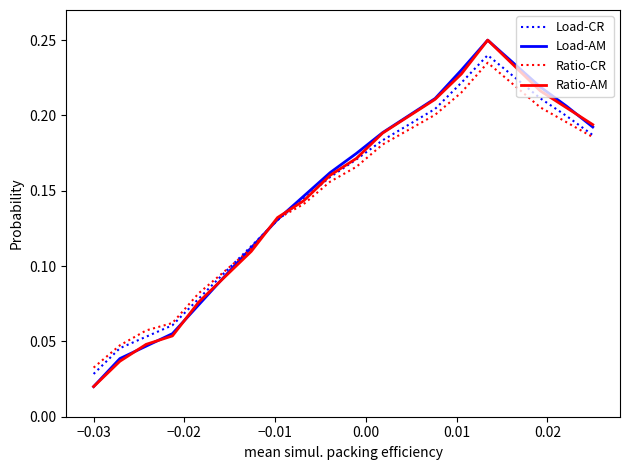

How many lines are shown in the chart?

4